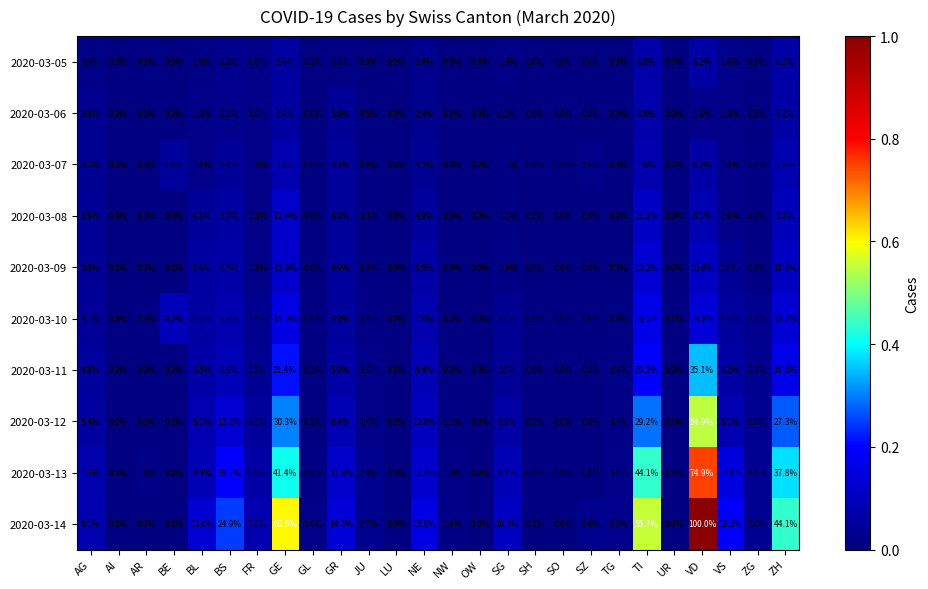

The value of 2020-03-09 at AI is 0.0. True or false?

True